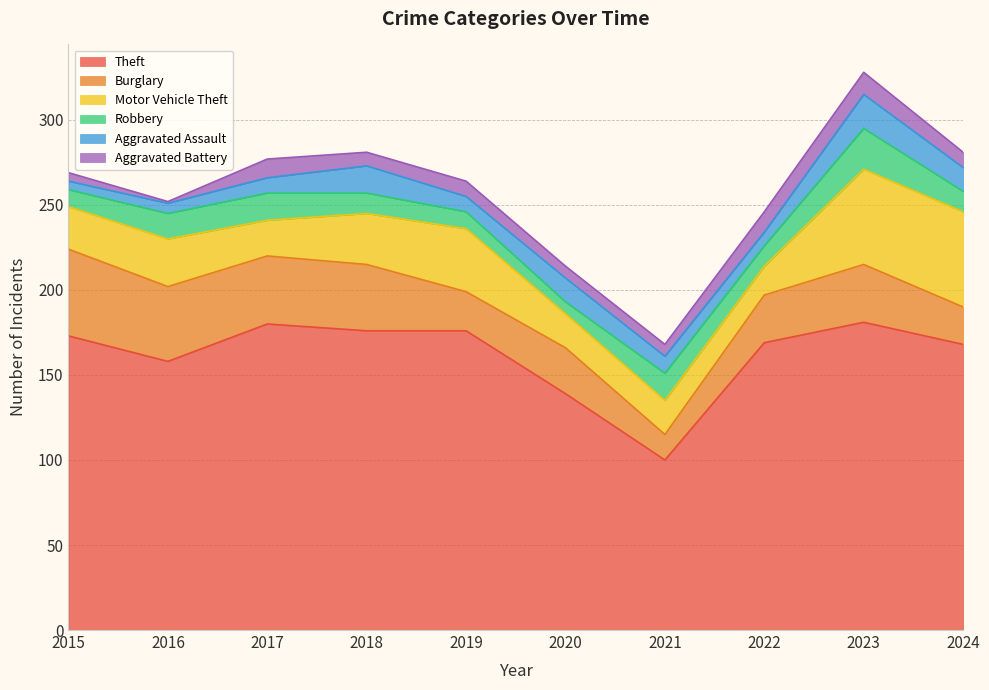

True or false: Aggravated Assault and Theft cross at least once.

False